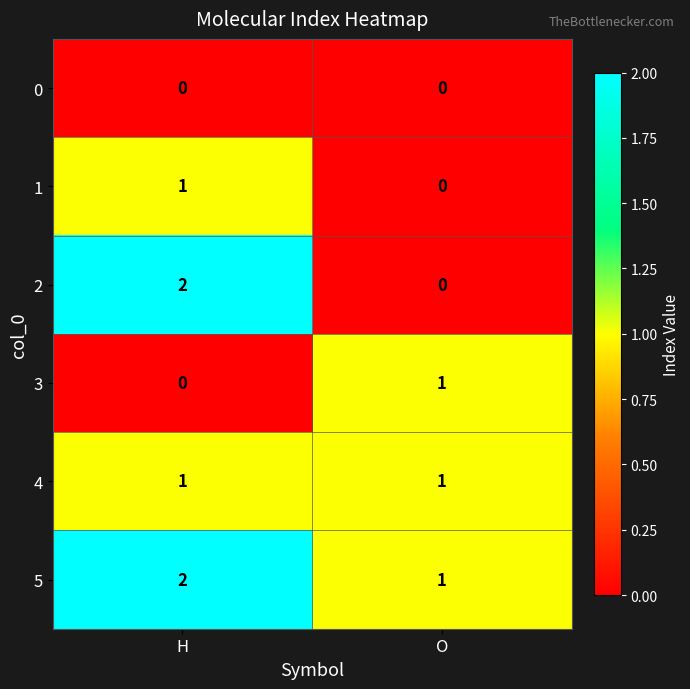

What is the maximum value shown in the chart?

2